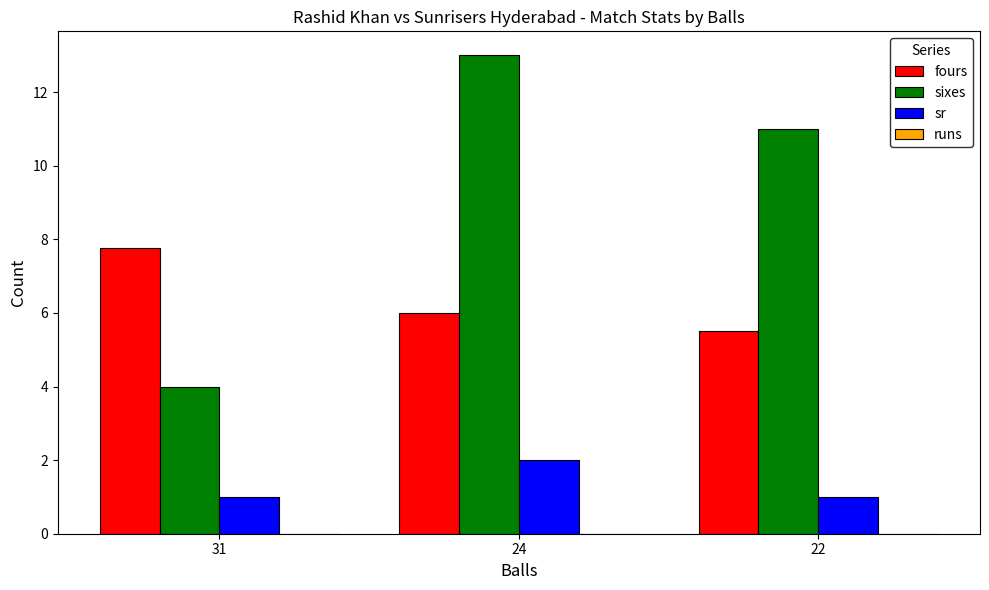

What is the difference between the maximum and minimum values in the sr series?

1.0